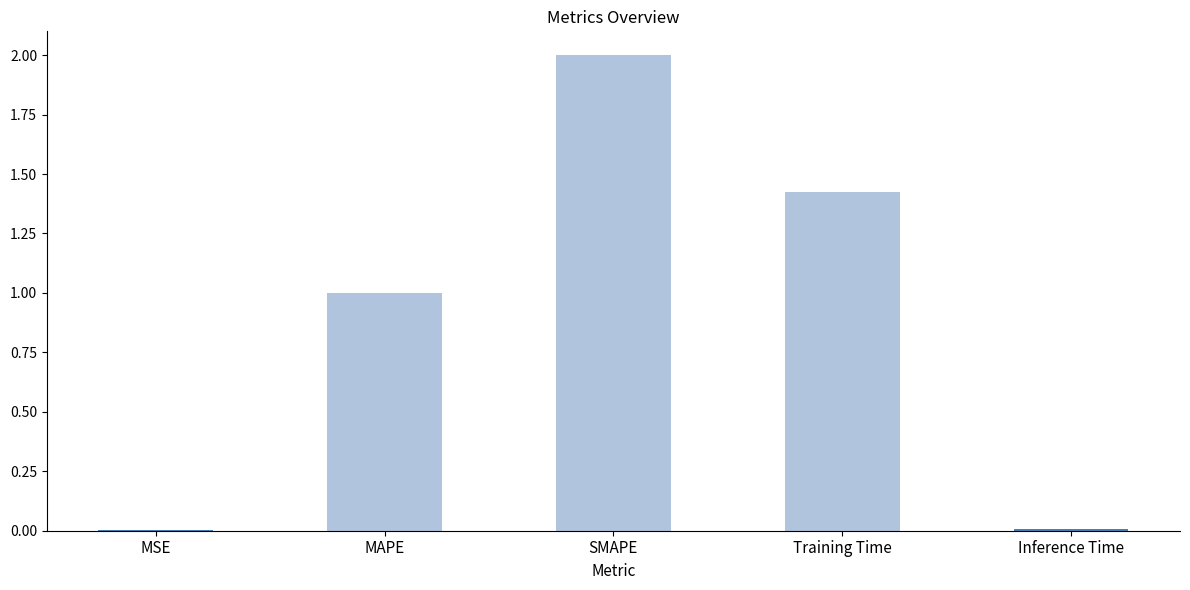

True or false: the data shows 0.0 at MSE.

True